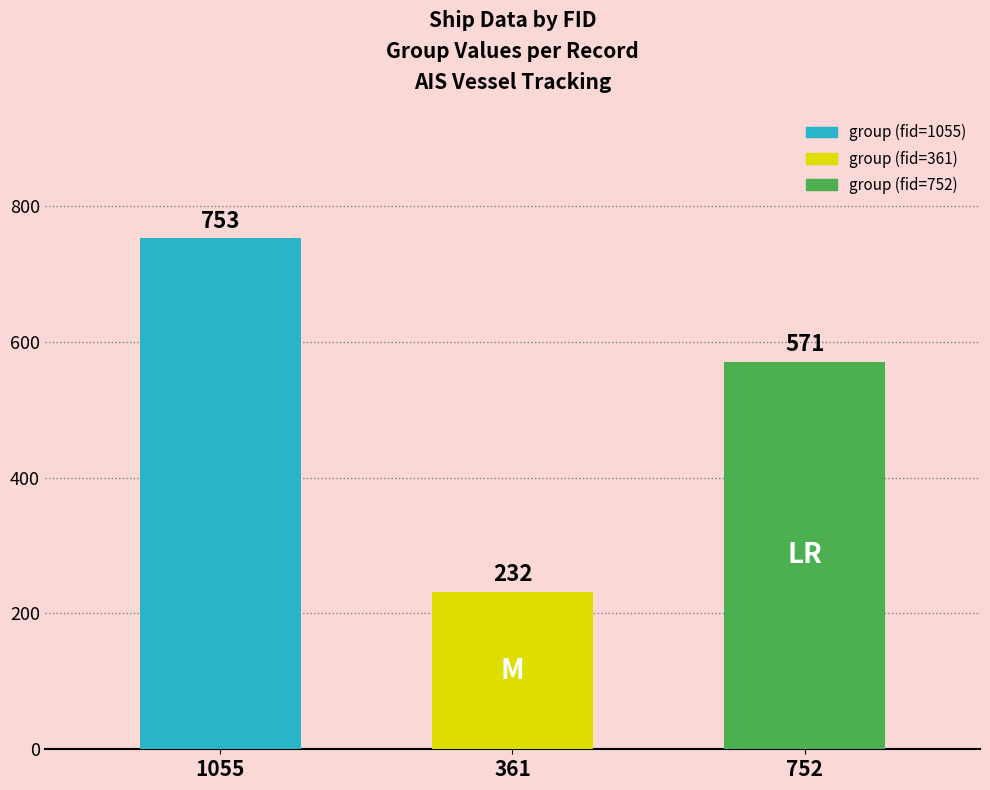

At which label does the data first exceed 571?

1055